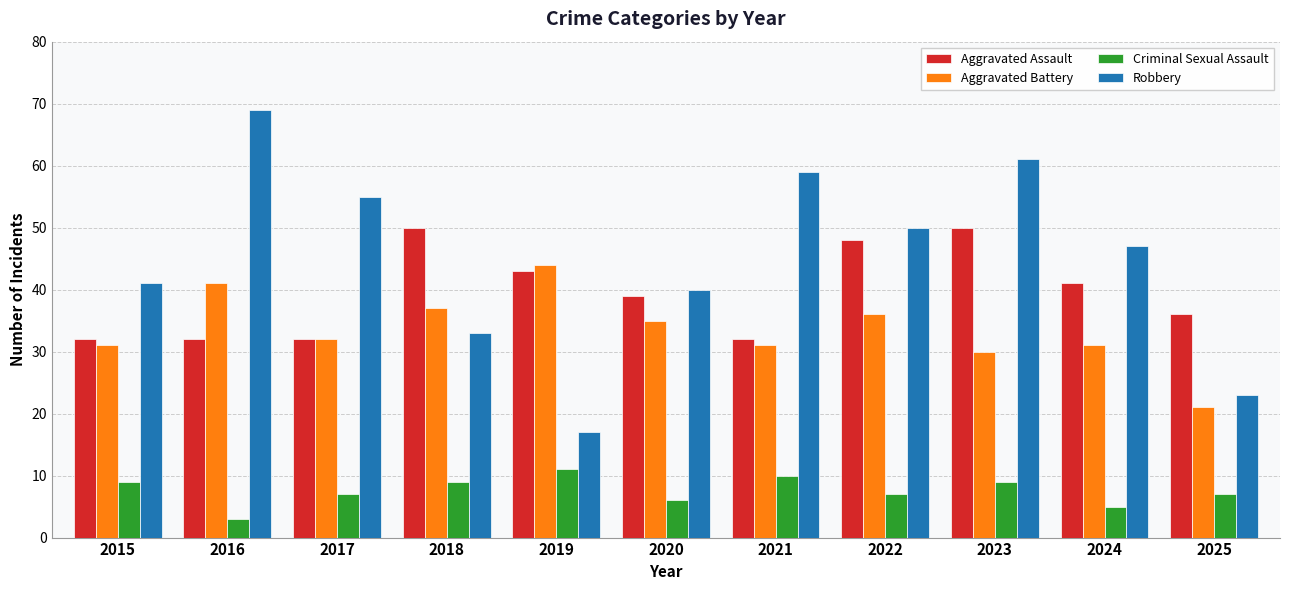

How many categories are shown in the chart?

11